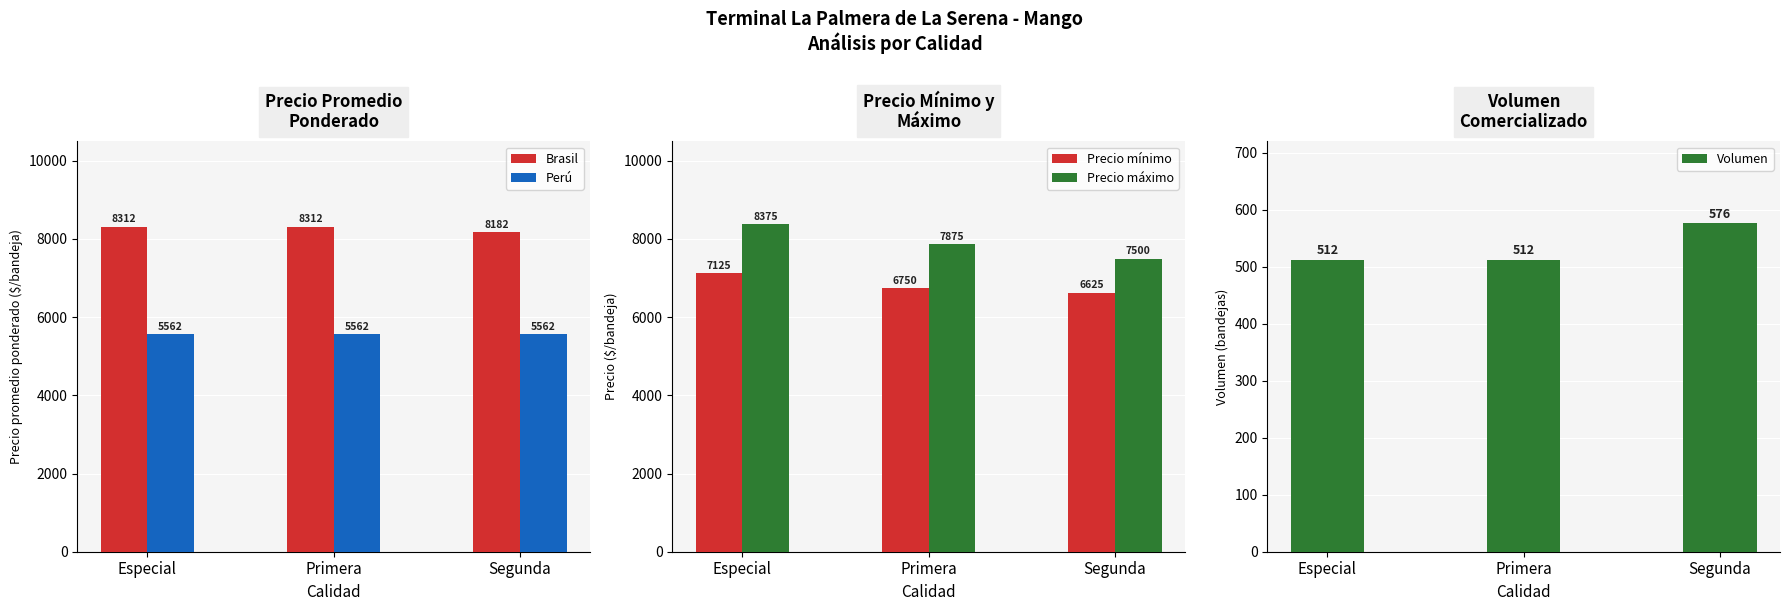

Reading right to left, transcribe all the data shown in this chart.

Brasil: 8182	8312	8312
Perú: 5562	5562	5562
Precio mínimo: 6625	6750	7125
Precio máximo: 7500	7875	8375
Volumen: 576	512	512